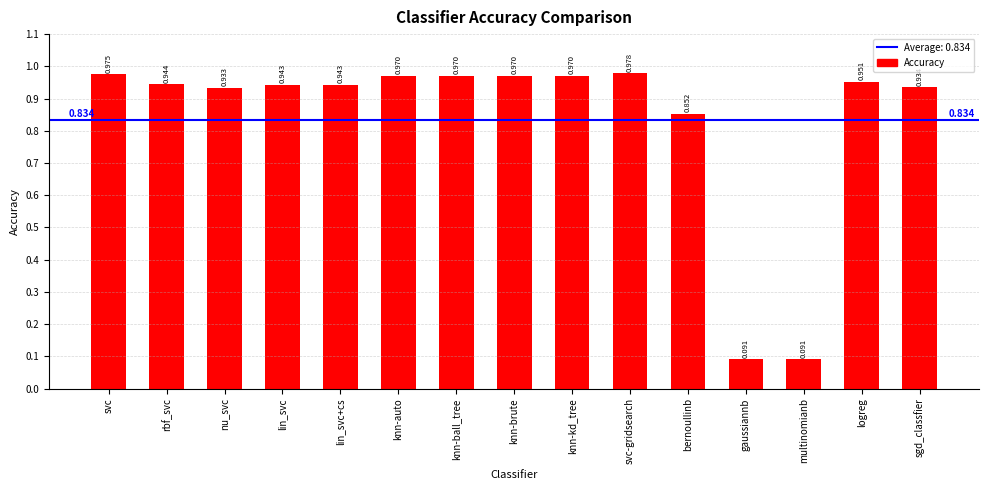

Between svc-gridsearch and knn-kd_tree, which is larger?

svc-gridsearch